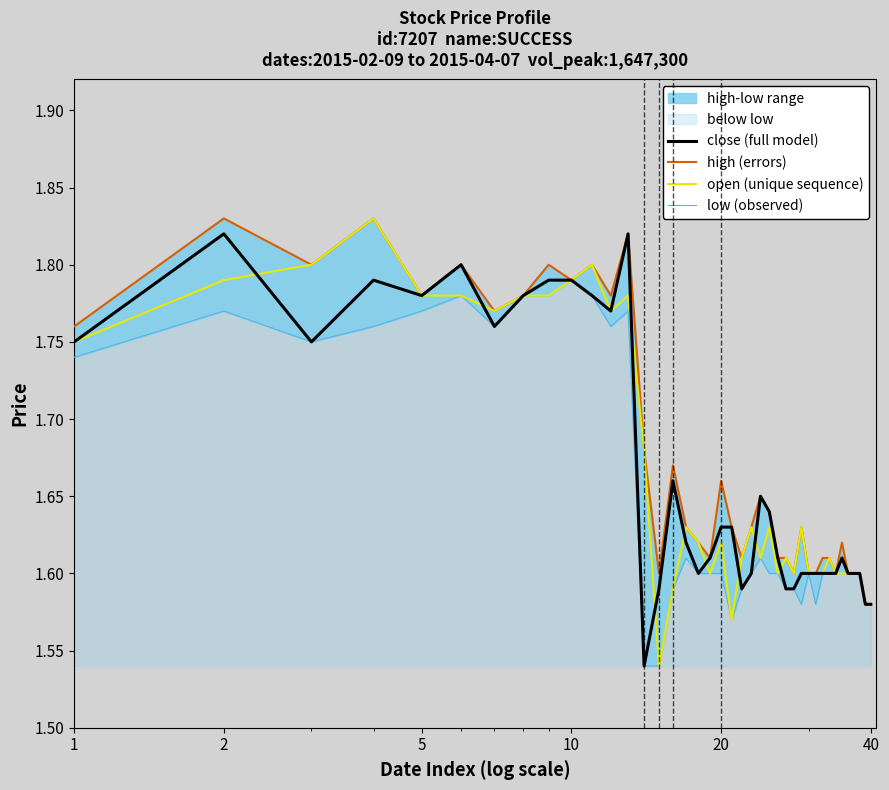

Count the number of categories in the chart.

40